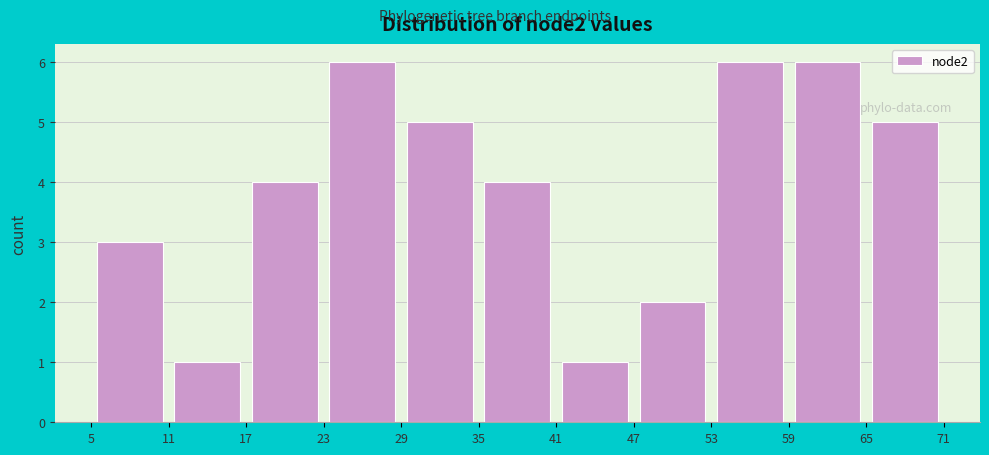

Reading left to right, list every bar in this chart as the range it spans on the x-axis followed by its height. The values are not printed on the chart, so give them approximately, as read against the axis.

5 to 11: 3
11 to 17: 1
17 to 23: 4
23 to 29: 6
29 to 35: 5
35 to 41: 4
41 to 47: 1
47 to 53: 2
53 to 59: 6
59 to 65: 6
65 to 71: 5